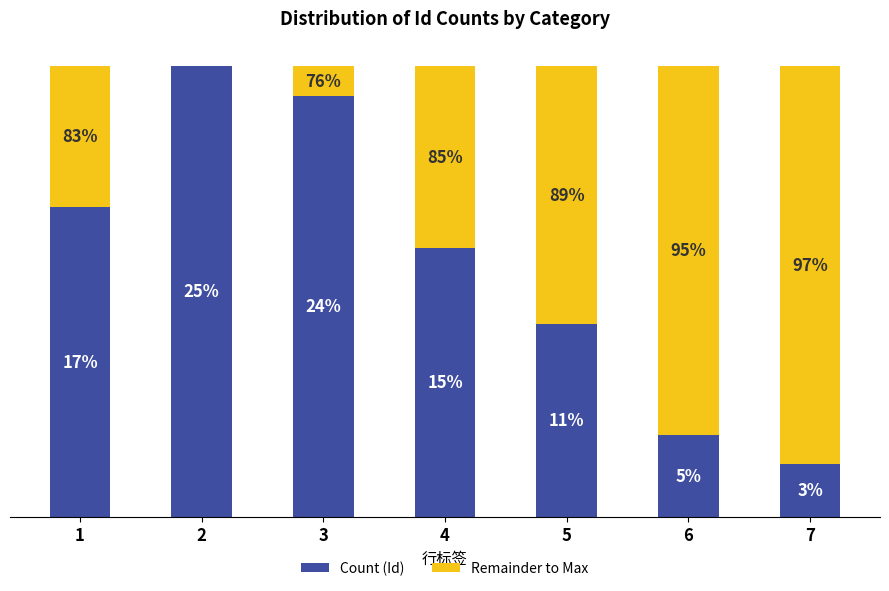

Between 5 and 6, which is larger?

5